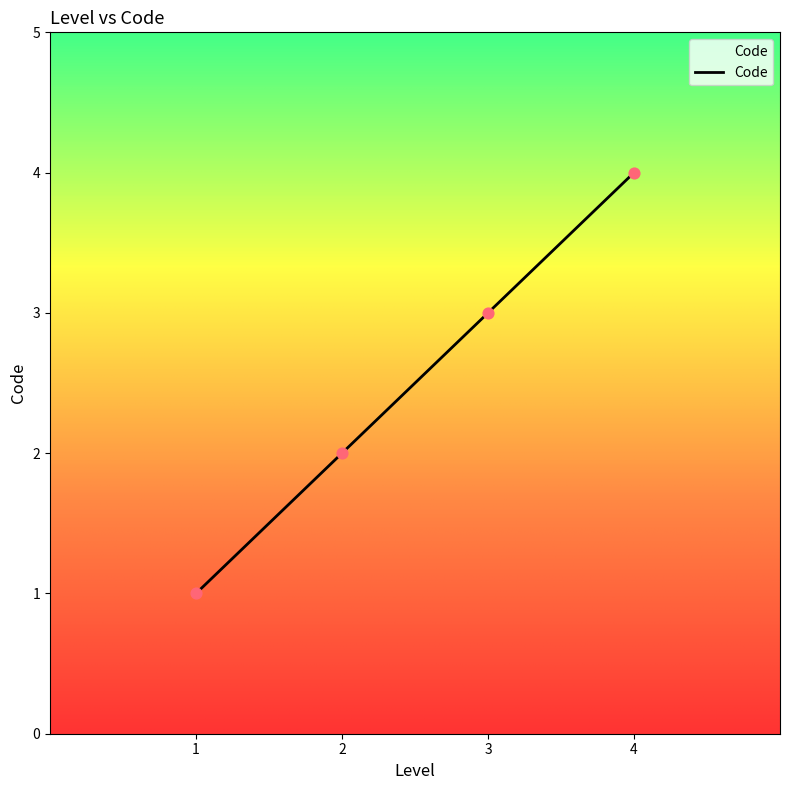

What is the change in value from 1 to 2?

+1